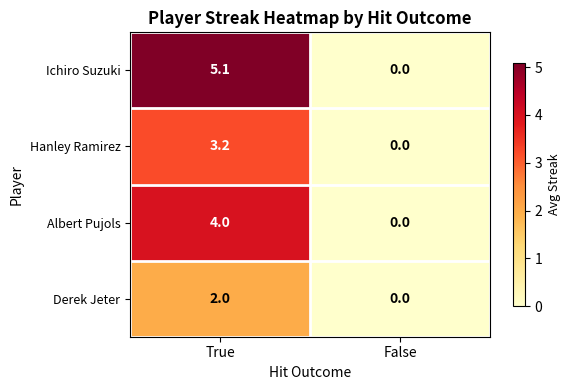

Which category has the highest value across all series?

True